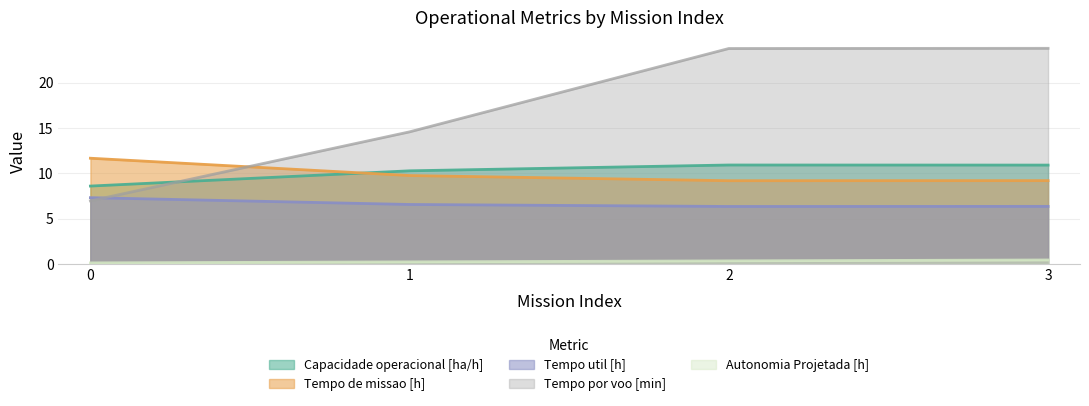

Which has a higher value, 1 or 0?

1